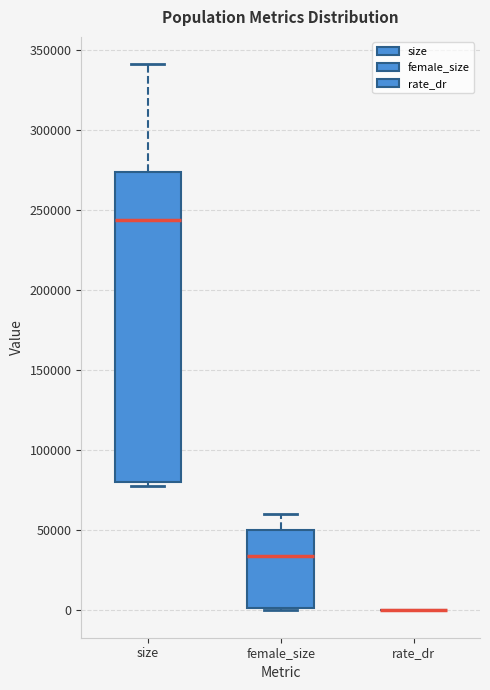

Reading left to right, transcribe this box plot: for each box, give where its median line is, the range the box spans, and where its two whiskers end, as read against the y-axis. The values are not printed on the chart, so give them approximately, as read against the axis.

size: median 245000, box 80000 to 275000, whiskers 80000 (just below the box's lower edge) to 340000
female_size: median 35000, box 0 to 50000, whiskers 0 to 60000
rate_dr: box collapsed to a line at 0, whiskers 0 to 0